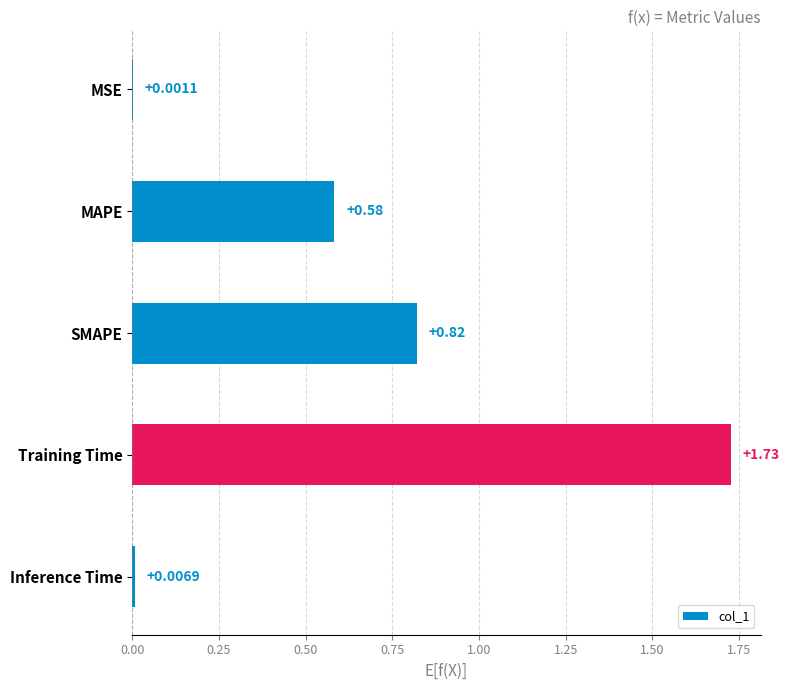

What is the sum of all values?

3.1